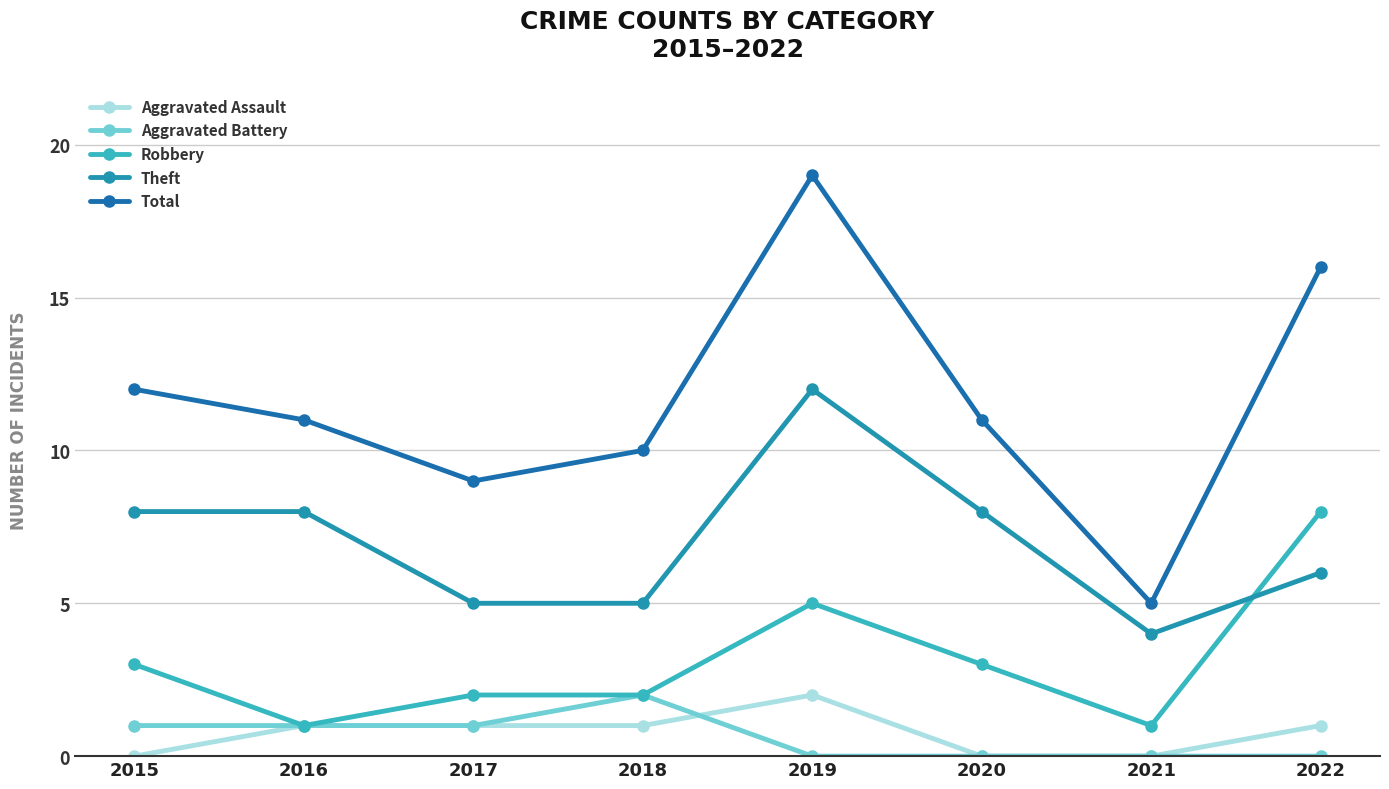

The value of Total at 2015 is 5. True or false?

False